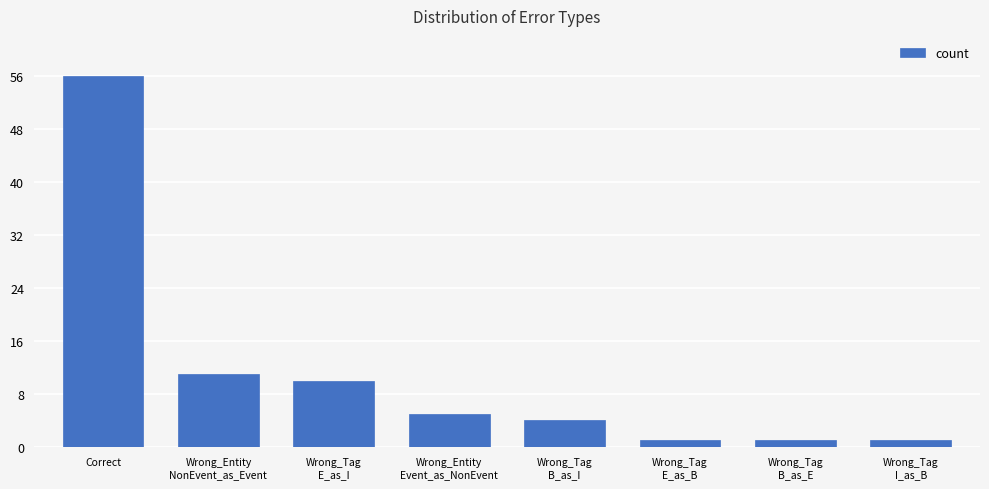

What is the difference between the values at Correct and Wrong_Tag
B_as_I?

52